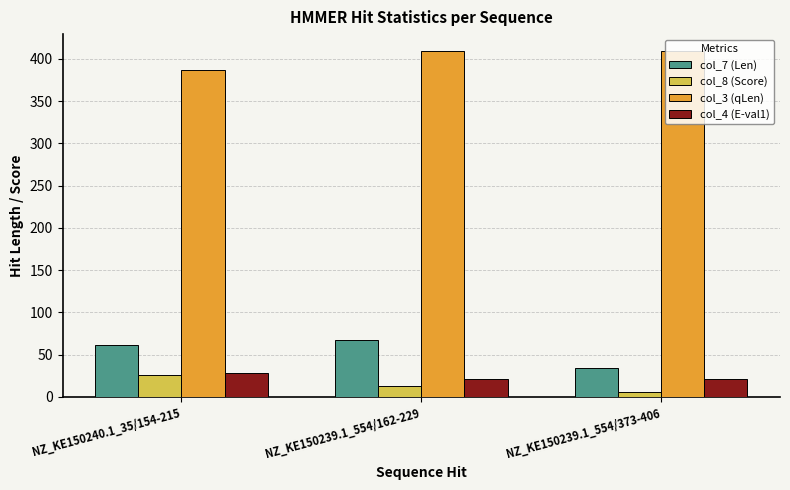

What is the total value across all series at NZ_KE150239.1_554/162-229?

511.0